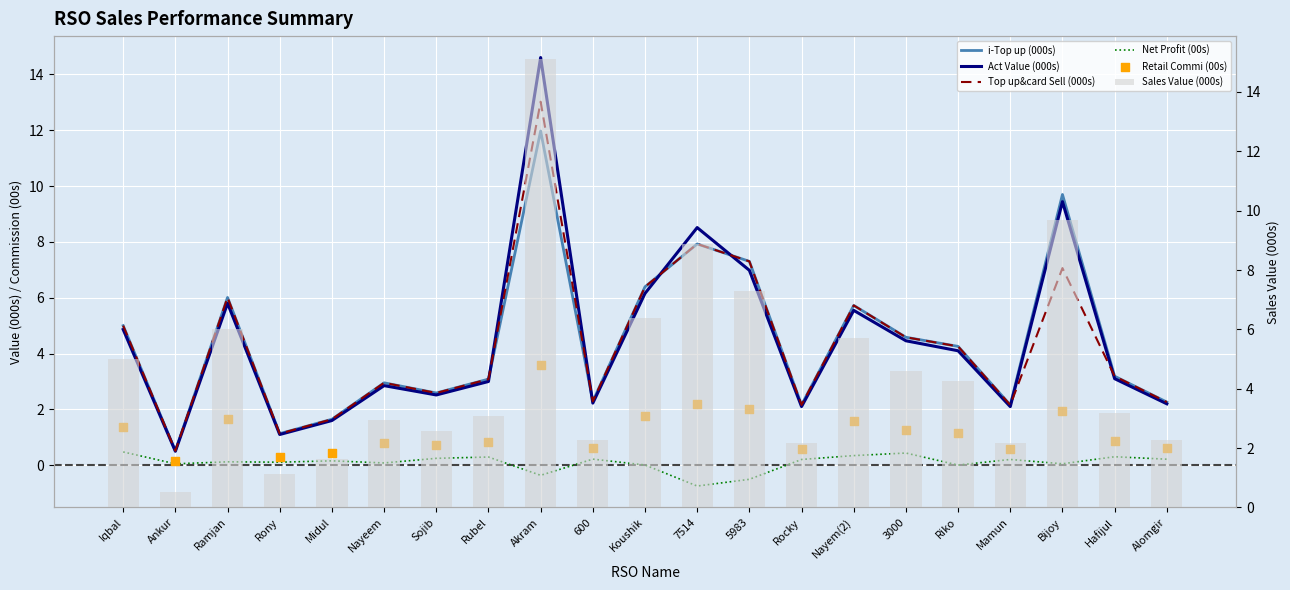

What is the total value across all series at 7514?

34.7